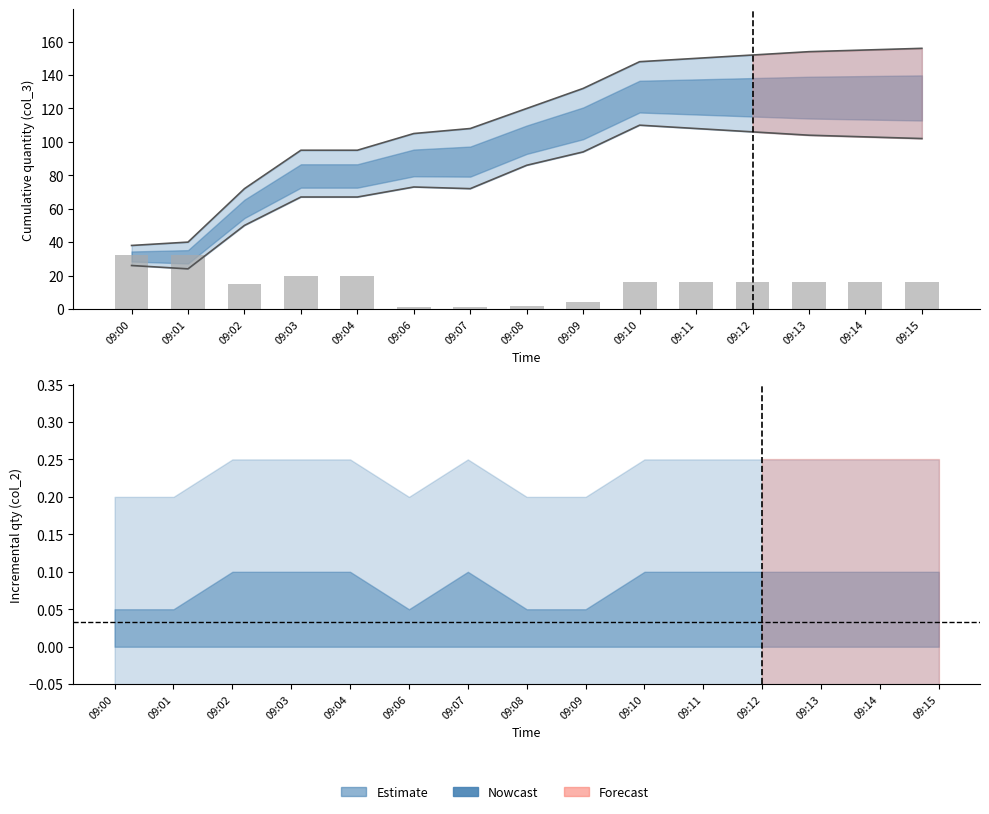

Count the number of categories in the chart.

15